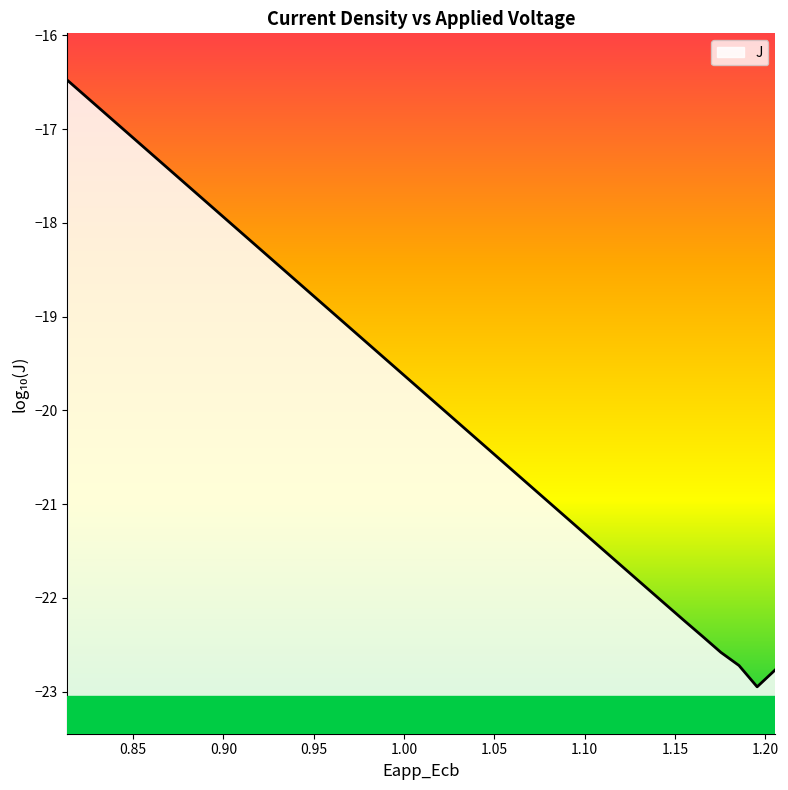

Reading left to right, list all the values displayed in this chart.

-16.5	-16.6	-16.8	-17.0	-17.2	-17.3	-17.5	-17.7	-17.8	-18.0	-18.2	-18.3	-18.5	-18.7	-18.9	-19.0	-19.2	-19.4	-19.5	-19.7	-19.9	-20.0	-20.2	-20.4	-20.6	-20.7	-20.9	-21.1	-21.2	-21.4	-21.6	-21.7	-21.9	-22.1	-22.2	-22.4	-22.6	-22.7	-22.9	-22.8